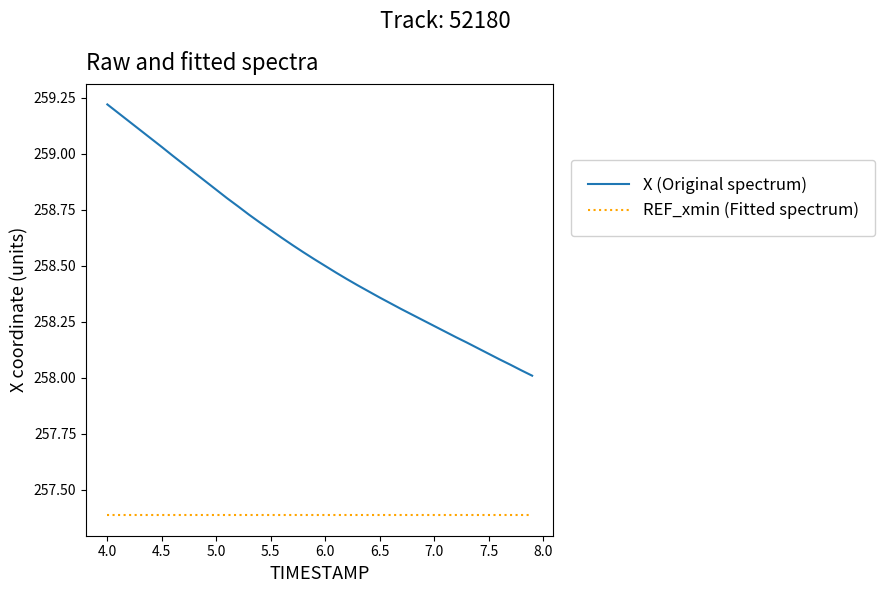

What is the maximum value shown in the chart?

259.2